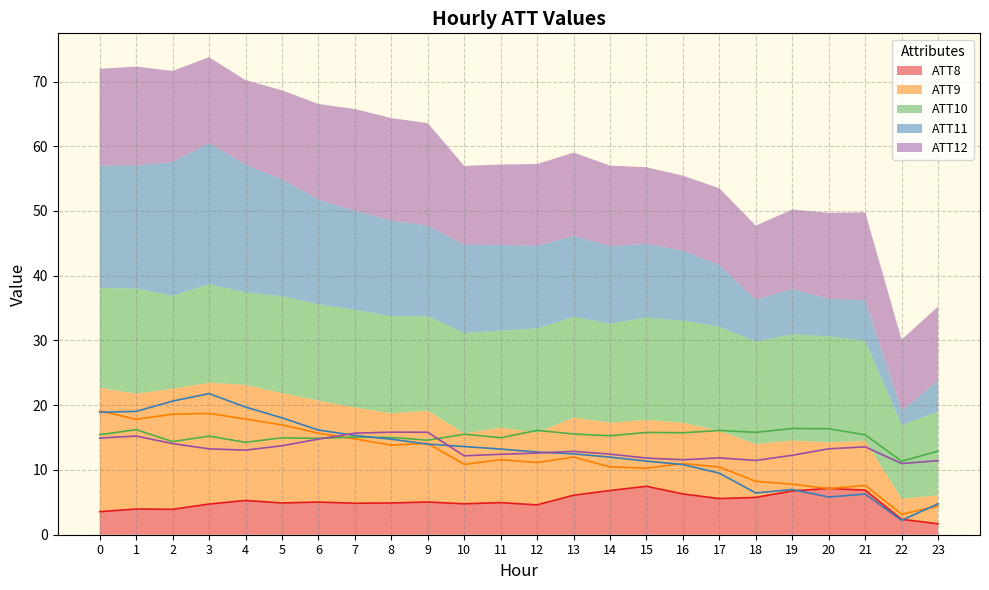

Rank the series at 0 from lowest to highest value.

ATT8, ATT12, ATT10, ATT11, ATT9